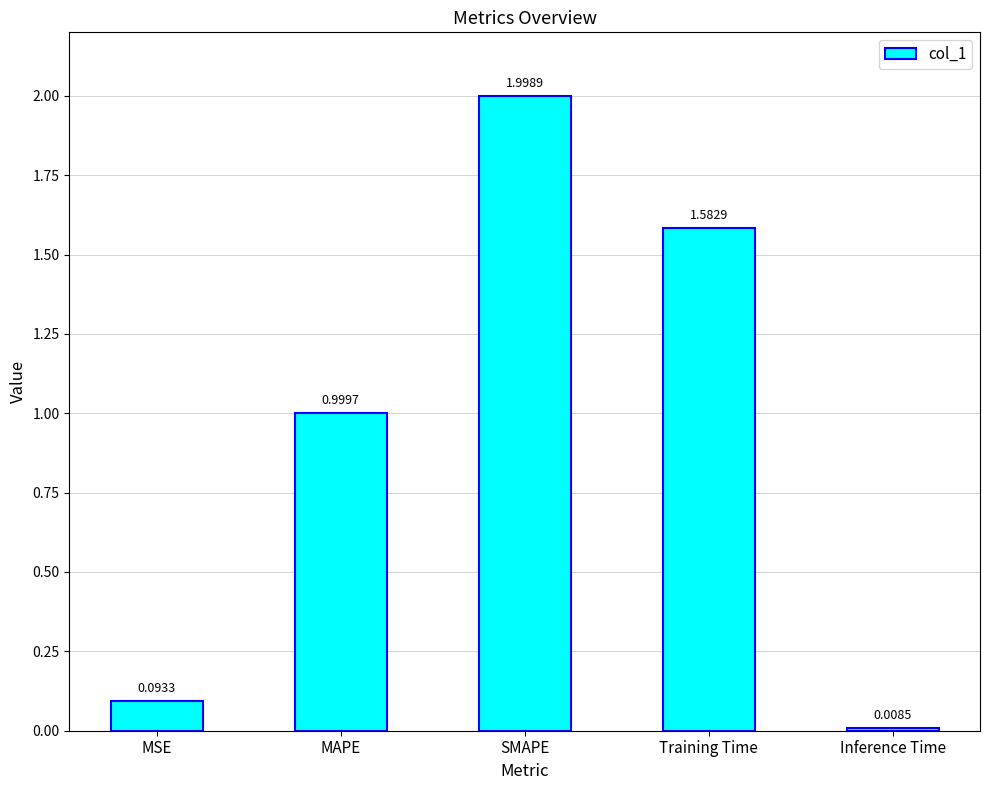

Approximately how many times larger is the value at MAPE compared to Training Time?

0.6